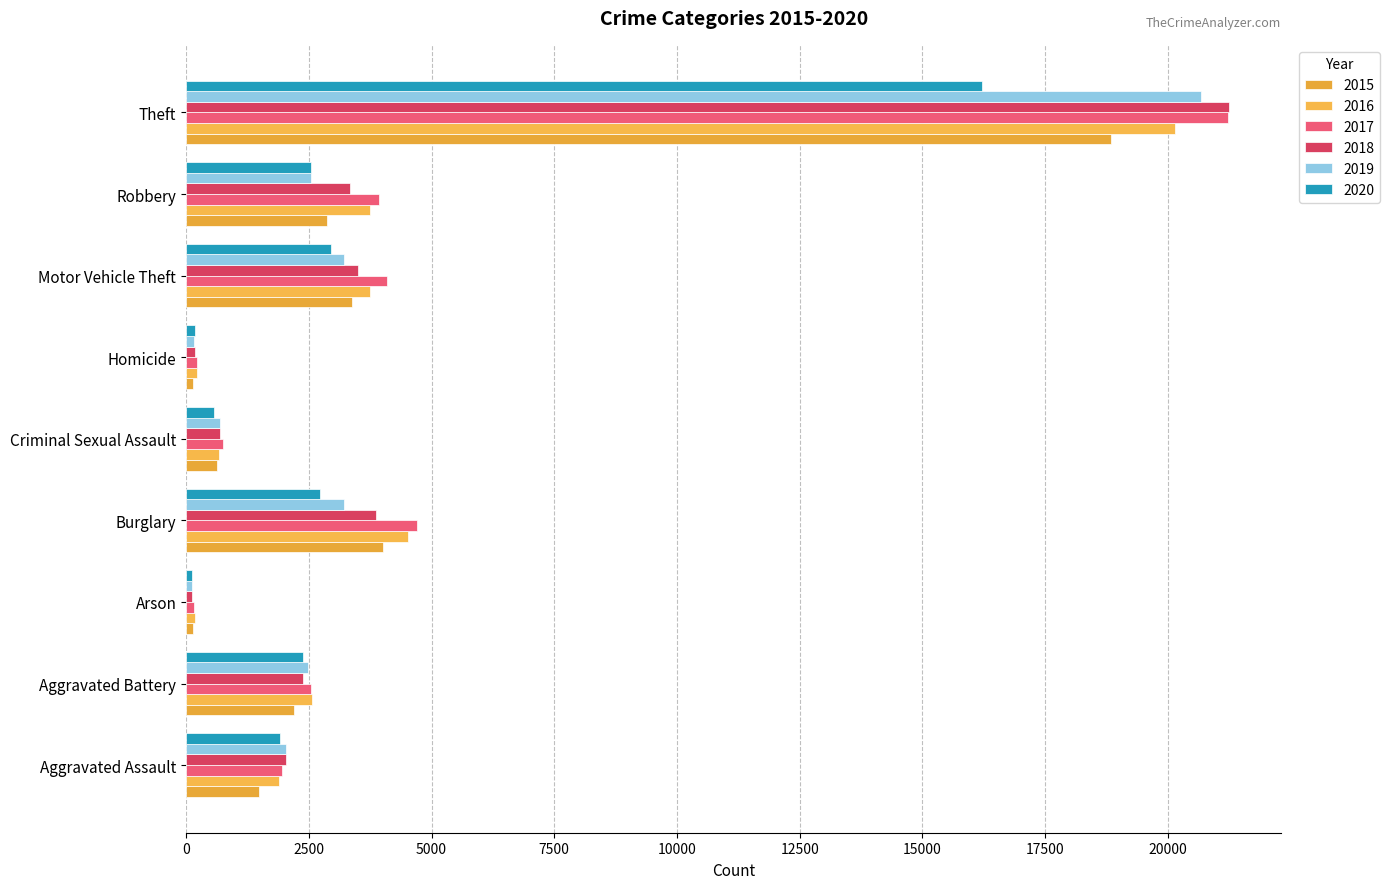

Rank the categories by 2017 value from highest to lowest.

Theft, Burglary, Motor Vehicle Theft, Robbery, Aggravated Battery, Aggravated Assault, Criminal Sexual Assault, Homicide, Arson